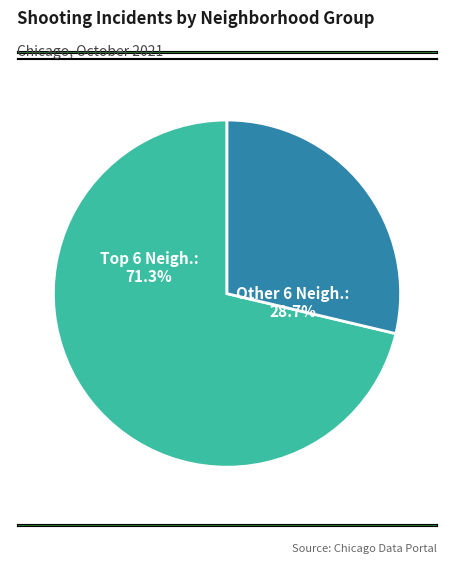

Is there a majority slice in this chart?

Yes